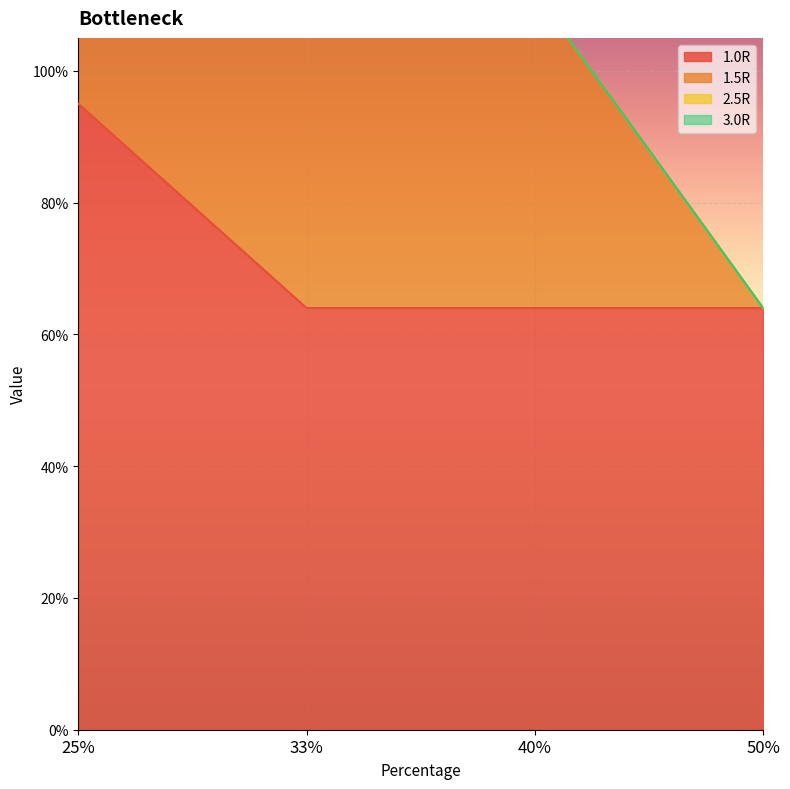

What are all the series names shown in the legend?

1.0R, 1.5R, 2.5R, 3.0R